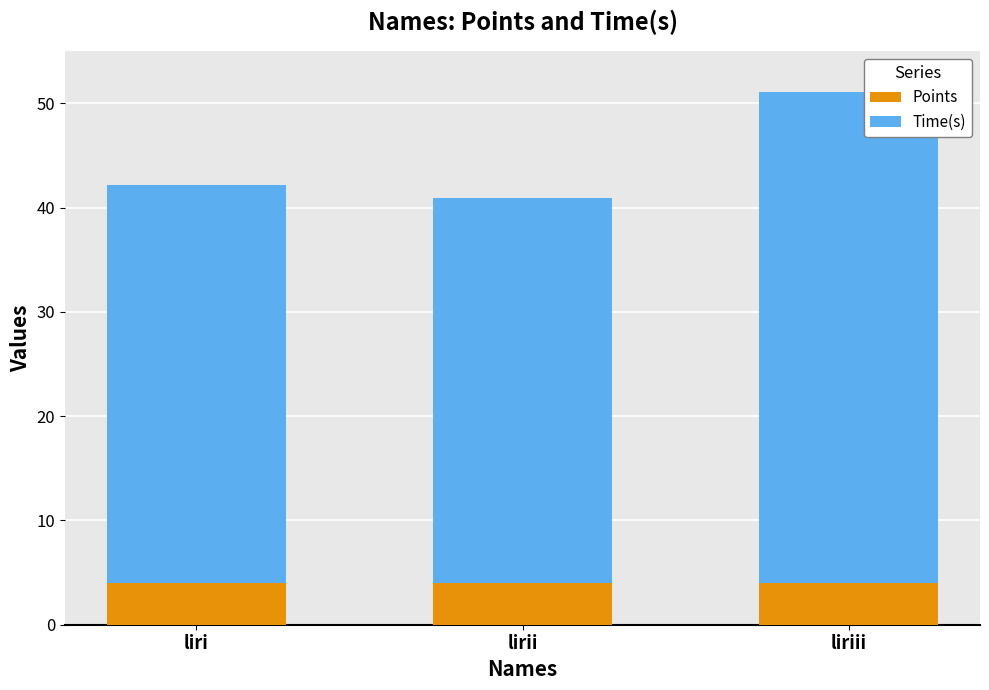

True or false: Points has a value of 4.0 at lirii.

True